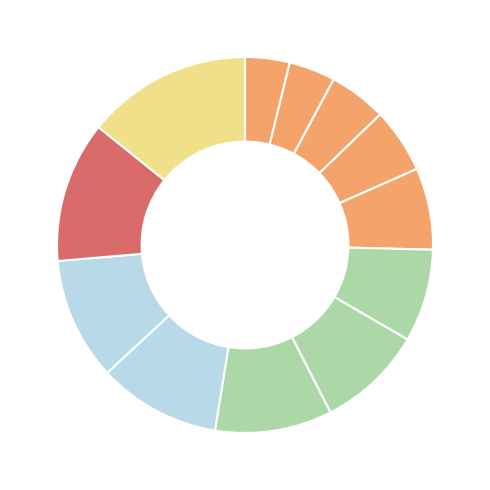

Which category has the biggest portion of the pie?

Kenyon College